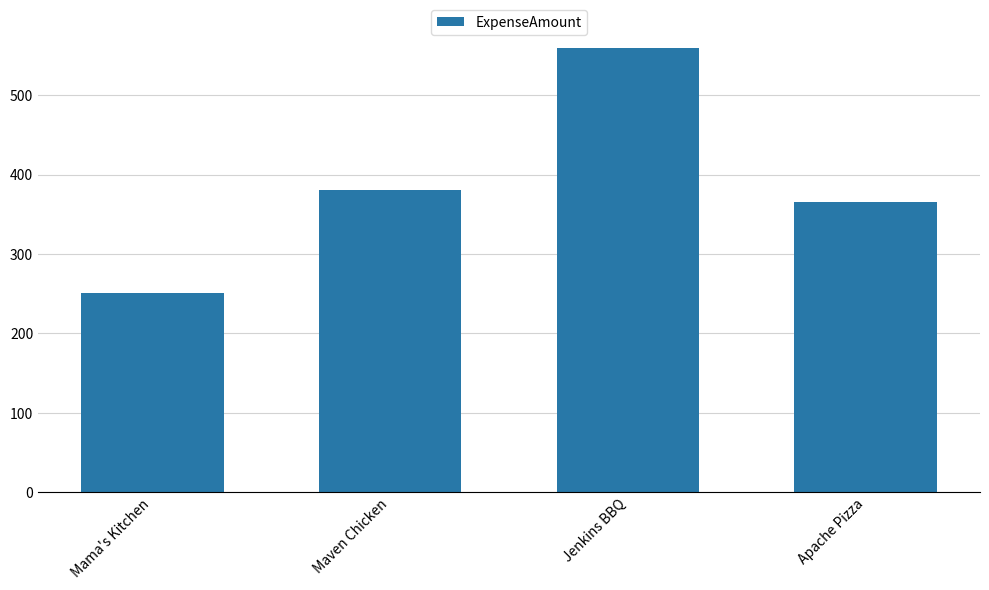

Does the chart contain any negative values?

No